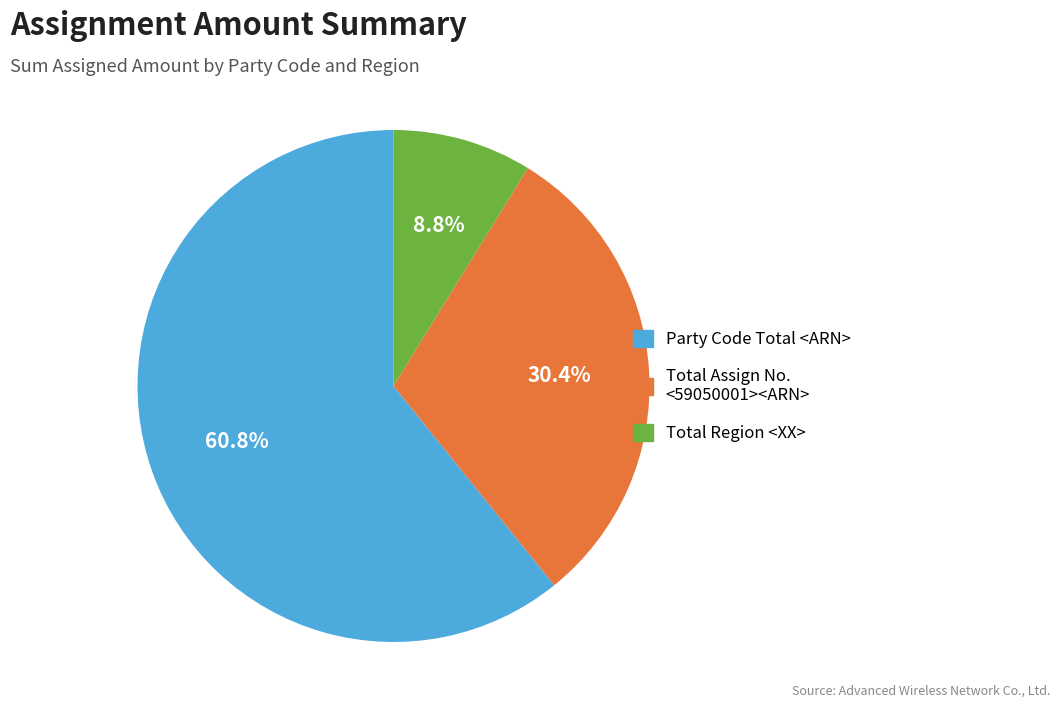

To the nearest percent, what is the difference between the largest and smallest slice percentages?

52%